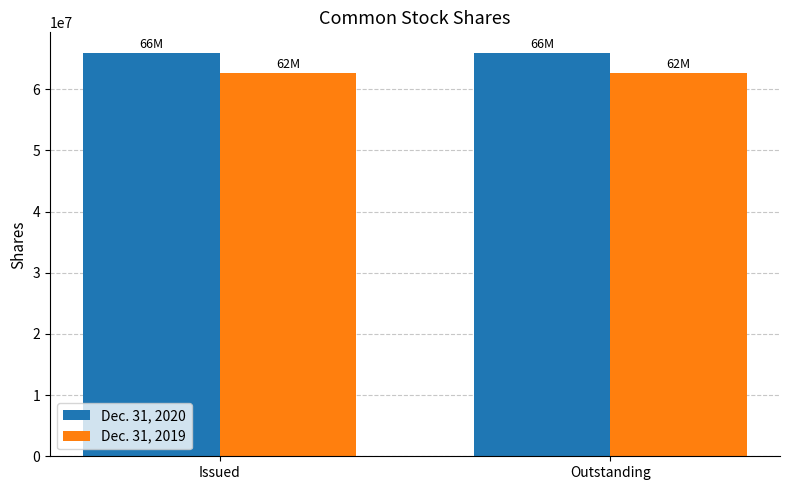

The Dec. 31, 2020 series shows 66017000 at Outstanding. True or false?

True